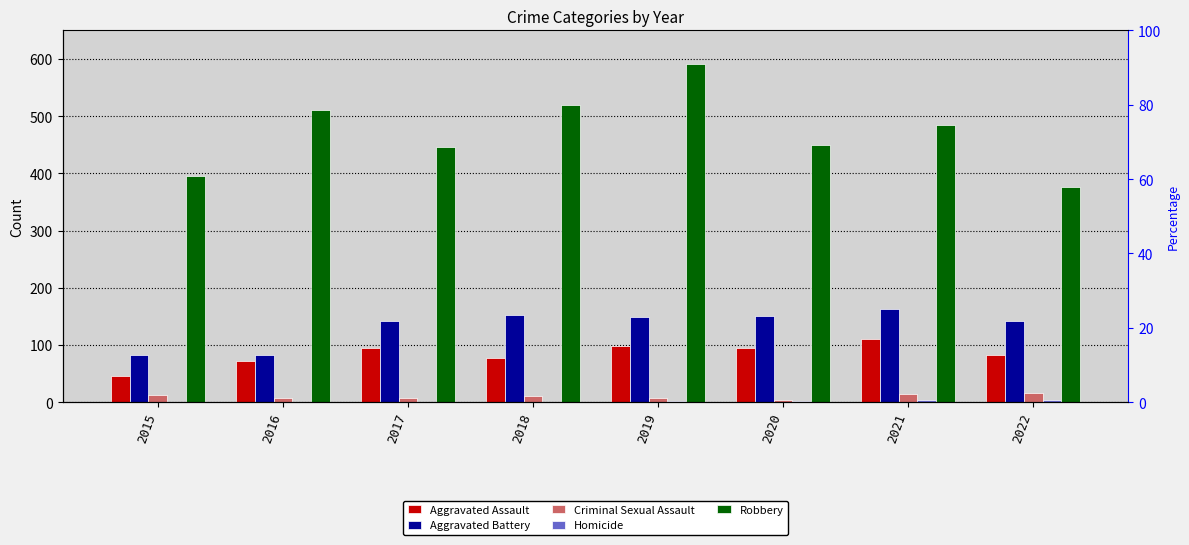

Rank the series at 2020 from highest to lowest value.

Robbery, Aggravated Battery, Aggravated Assault, Criminal Sexual Assault, Homicide